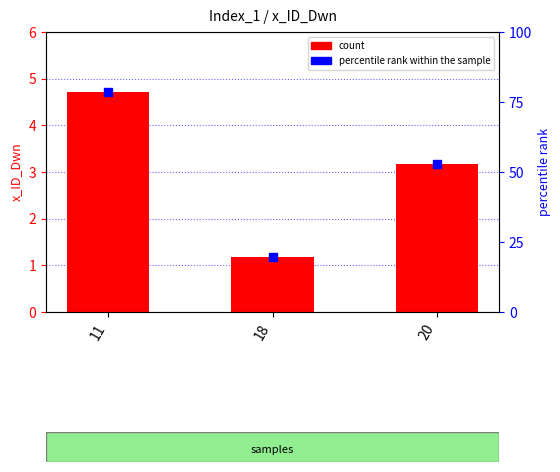

How many data points are less than 3?

1